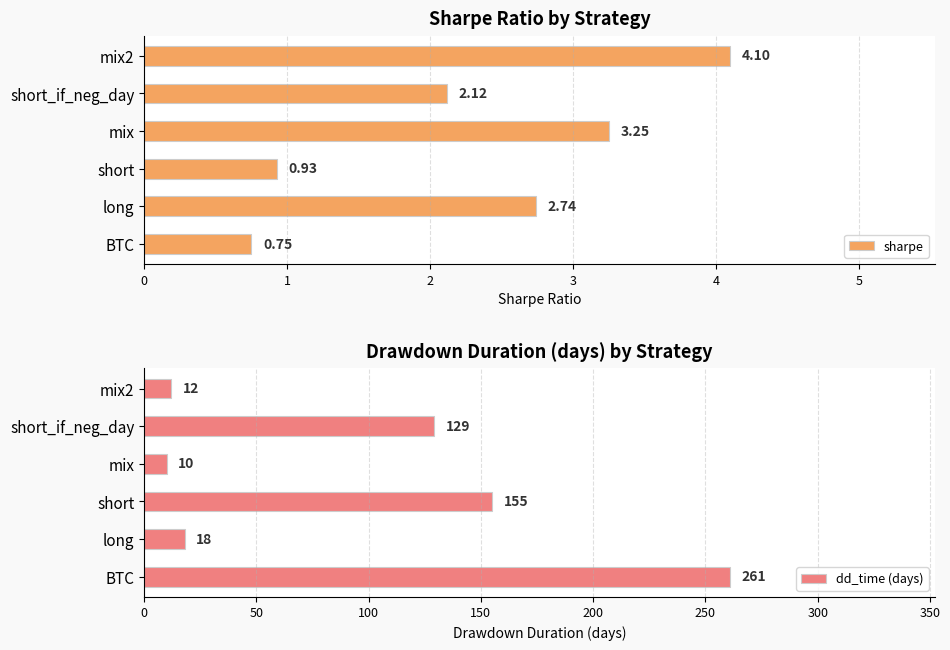

What is the value of the sharpe bar at the 5th from the left?

2.1